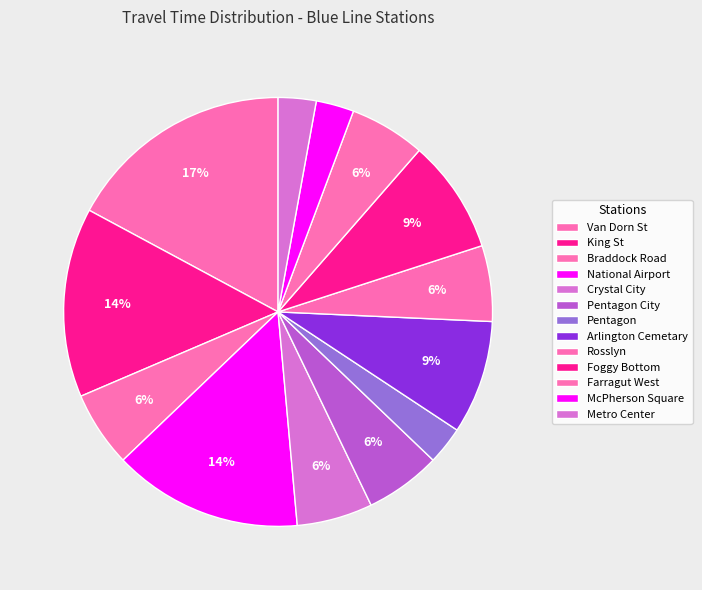

Between Crystal City and Metro Center, which is larger?

Crystal City